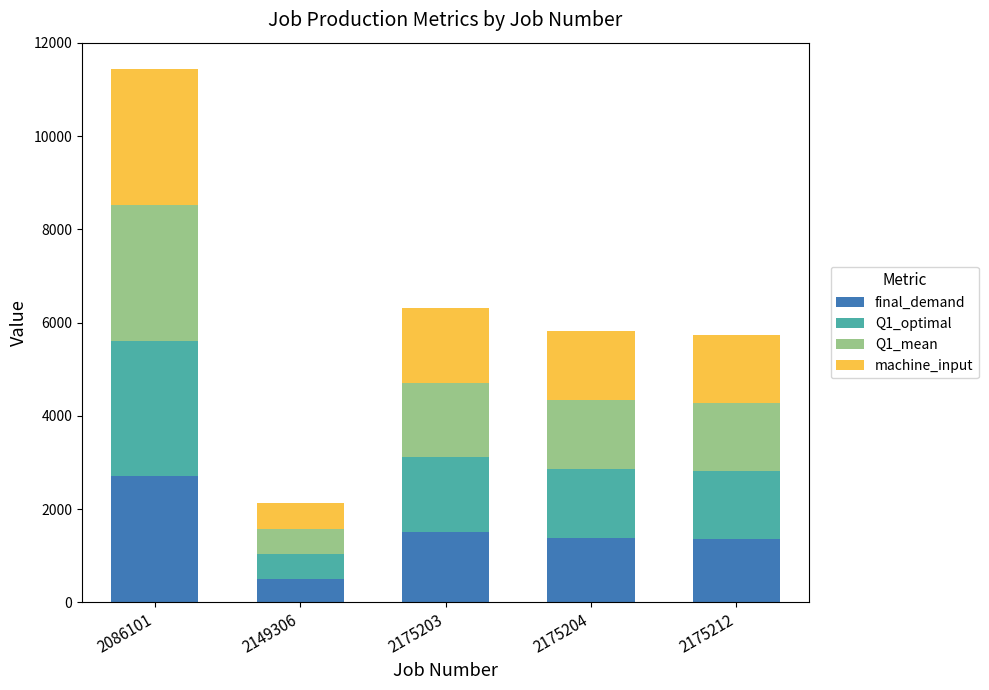

Which category has the highest value in the final_demand series?

2086101